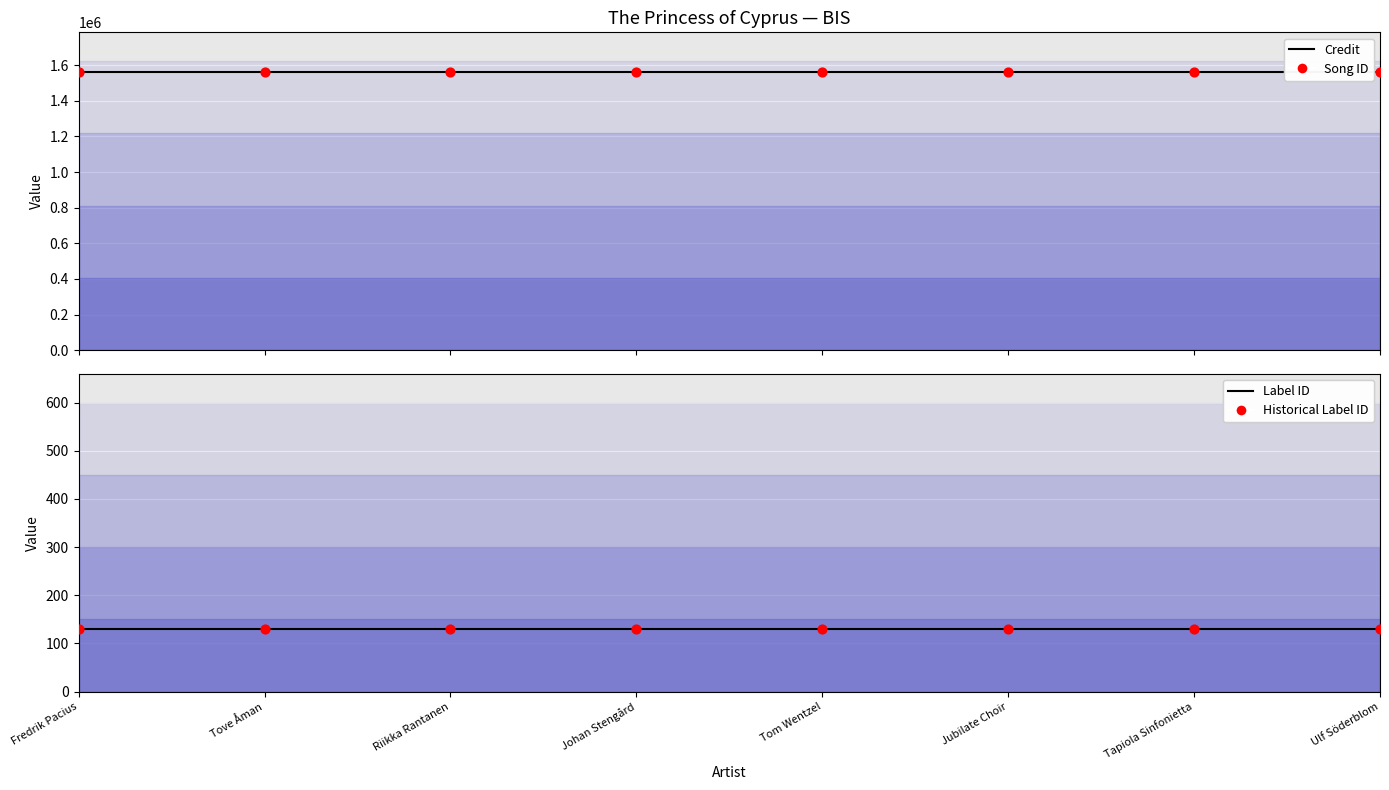

What is the total value across all series at Tove Åman?

3121880